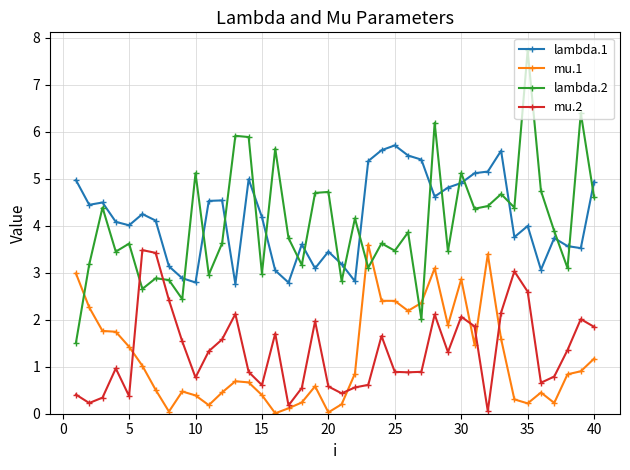

What is the sum of all mu.1 values?

48.4